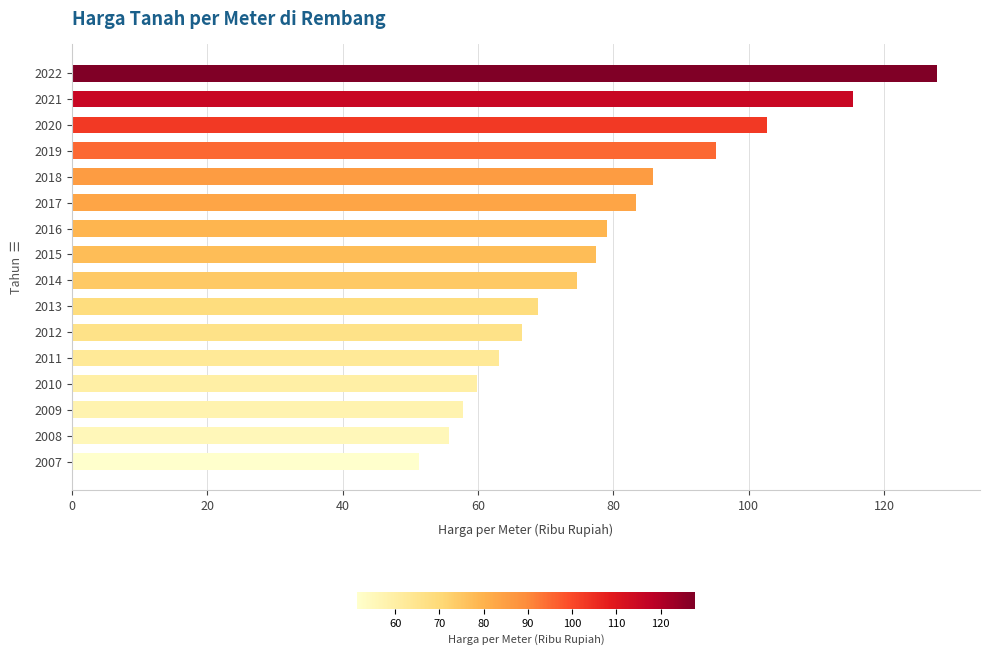

What is the ratio of the value at 2020 to the value at 2010?

1.7